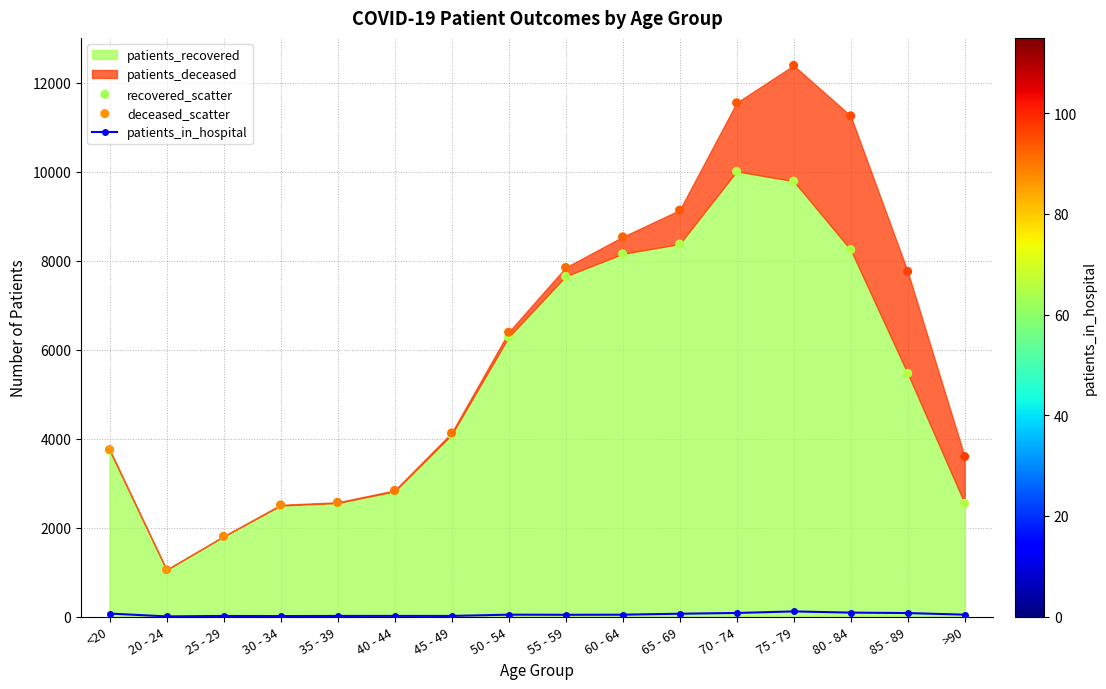

Which series has the largest total across all categories?

deceased_scatter